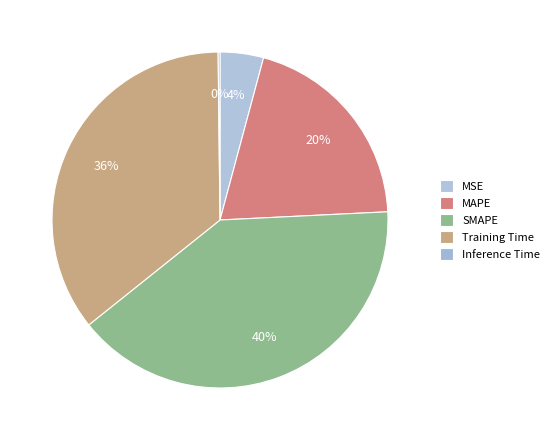

Which slice is the smallest?

Inference Time